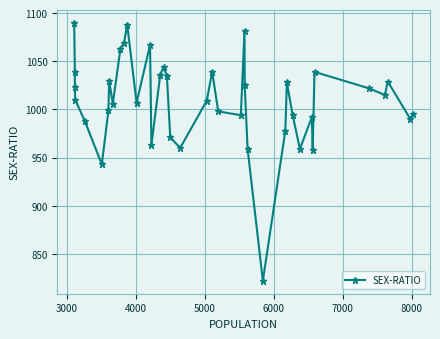

How many lines are shown in the chart?

1